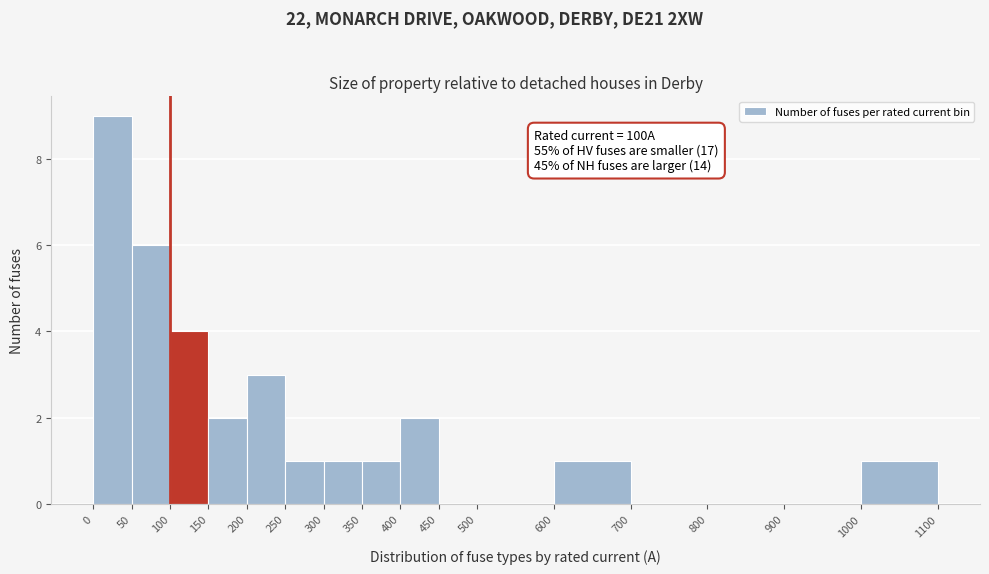

Over which range of the x-axis is the bar tallest?

0 to 50